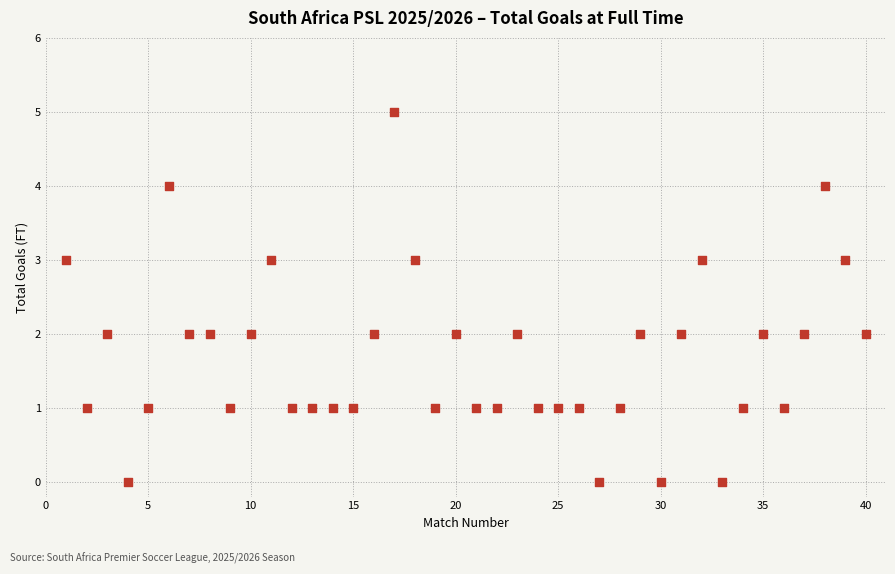

What is the range of X values (max minus min)?

39